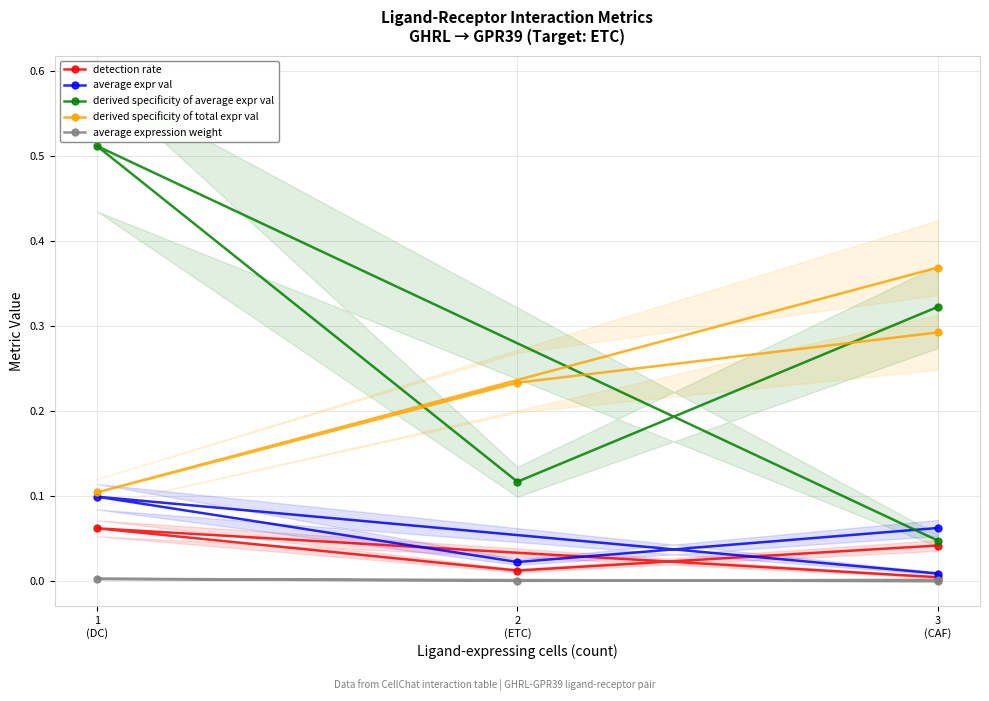

True or false: average expression weight and derived specificity of total expr val intersect in this chart.

False